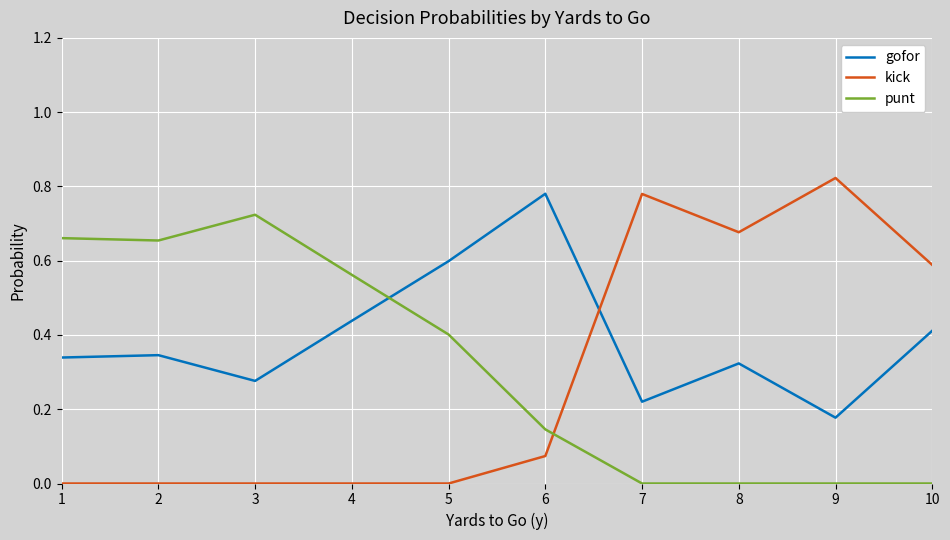

Which series has the widest spread of values?

kick